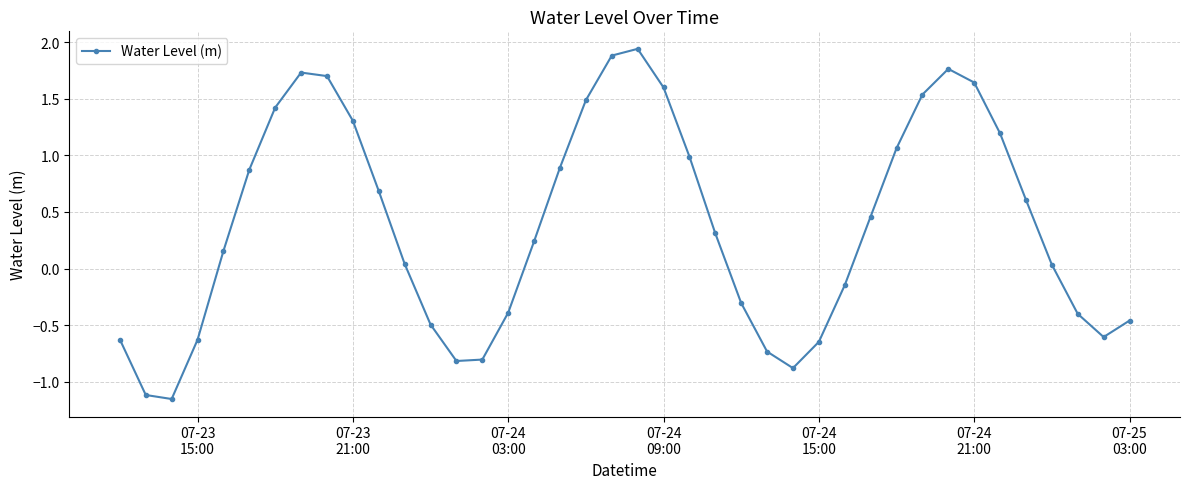

How many positive values are there?

24